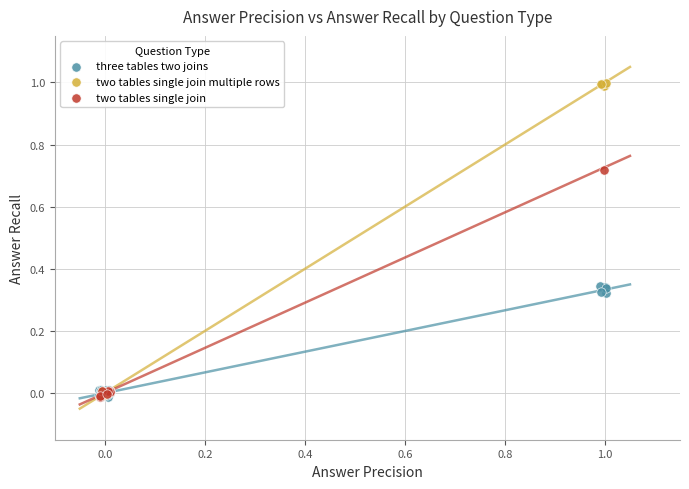

What are all the series names shown in the legend?

three tables two joins, two tables single join multiple rows, two tables single join